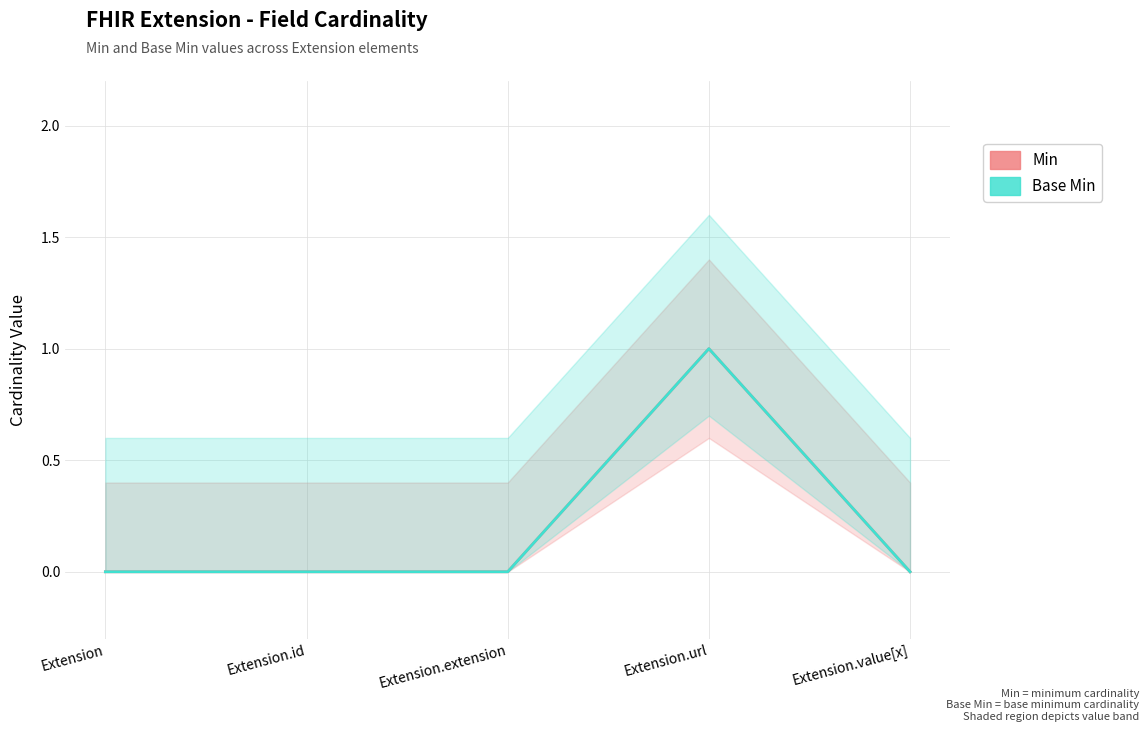

What is the maximum value for Base Min?

1